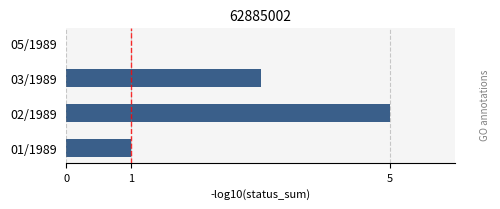

Between 03/1989 and 05/1989, which is larger?

03/1989